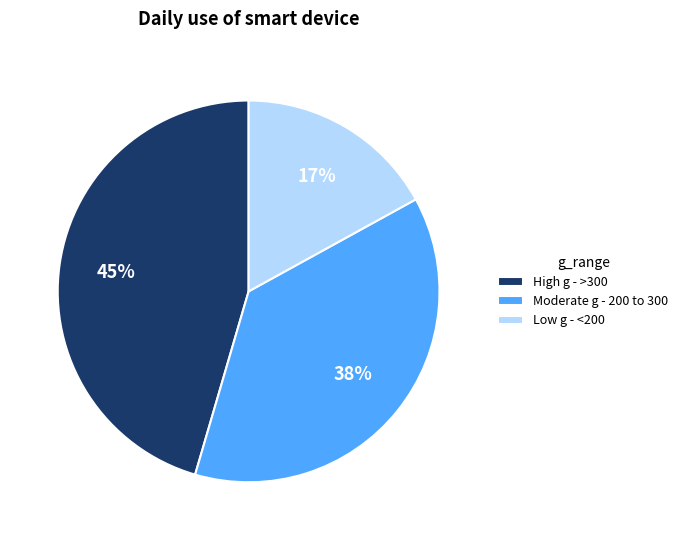

What is the ratio of the value at Moderate g - 200 to 300 to the value at High g - >300?

0.8